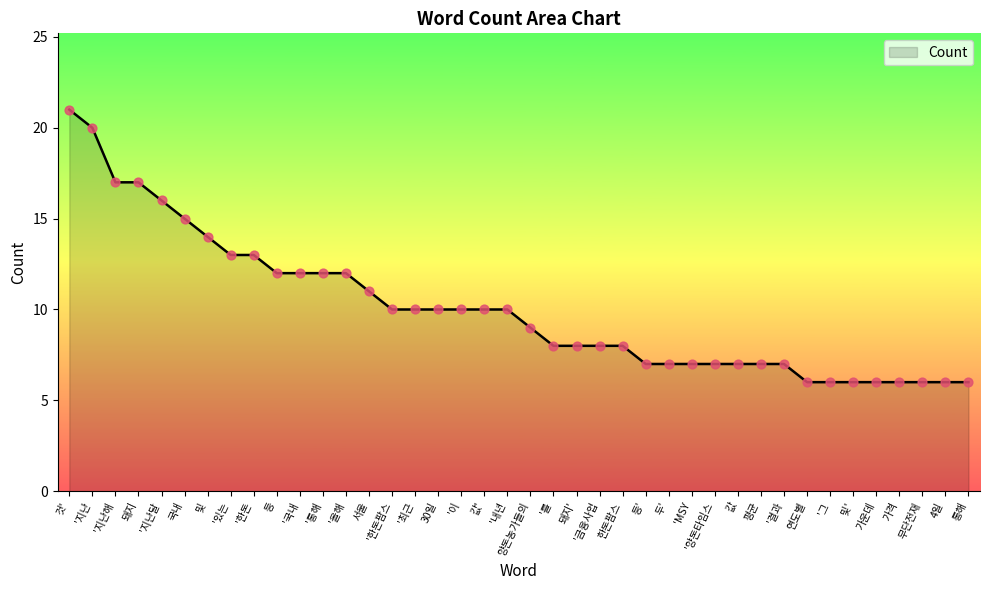

What is the change in value from 값' to '양돈타임스?

-3